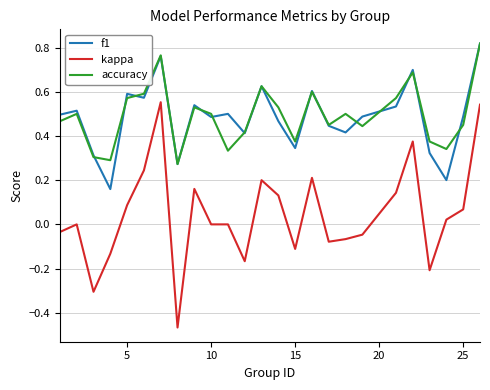

Which series has the widest spread of values?

kappa